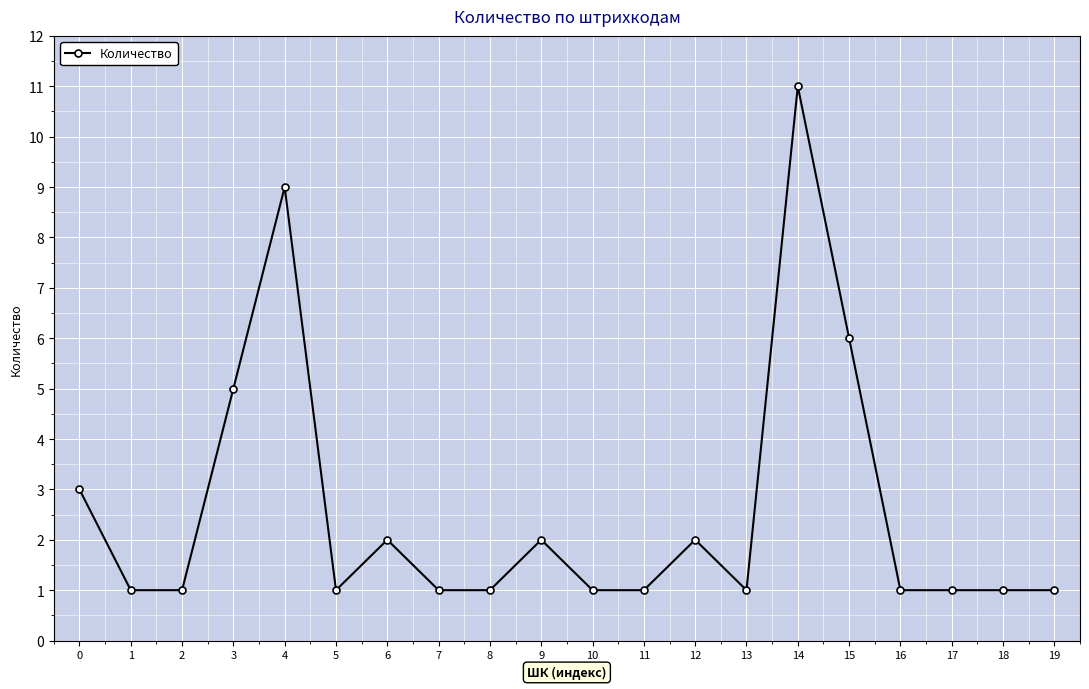

What is the ratio of the value at 18 to the value at 10?

1.0